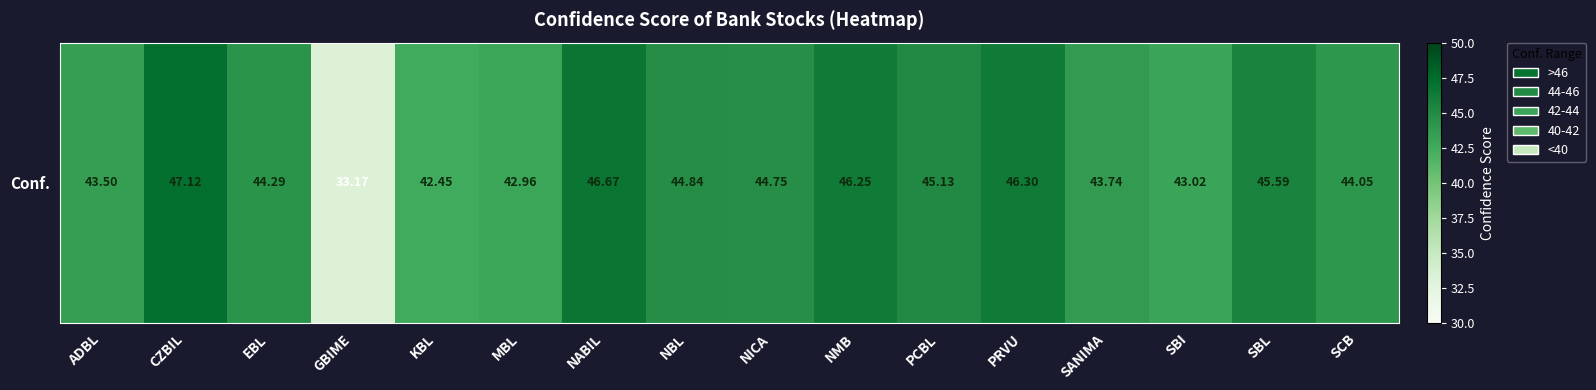

Reading left to right, transcribe all the data shown in this chart.

43.5	47.1	44.3	33.2	42.5	43.0	46.7	44.8	44.8	46.2	45.1	46.3	43.7	43.0	45.6	44.0